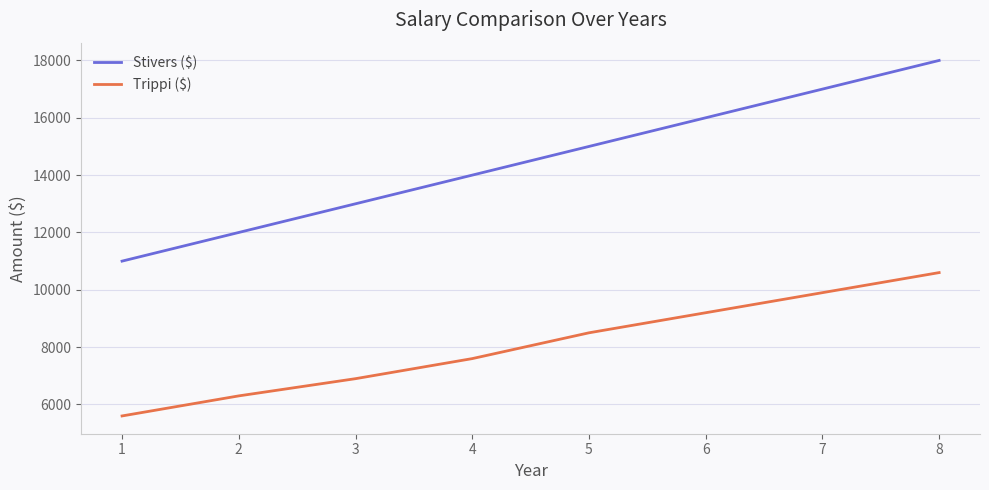

At 3, list the series in order from smallest to largest.

Trippi ($), Stivers ($)